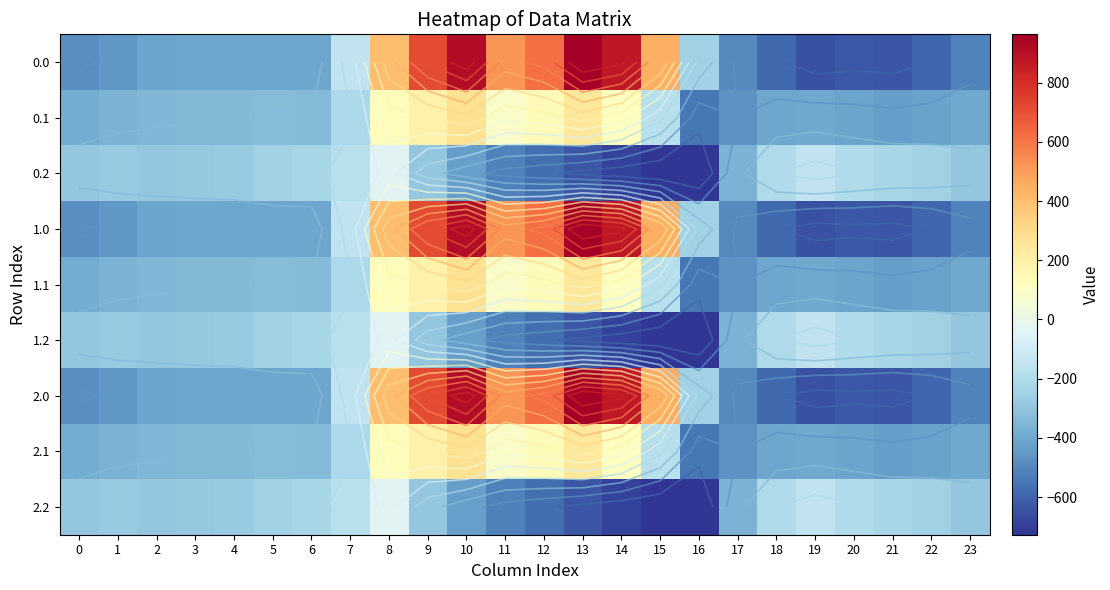

What is the average value of the 0.0 series?

-84.4